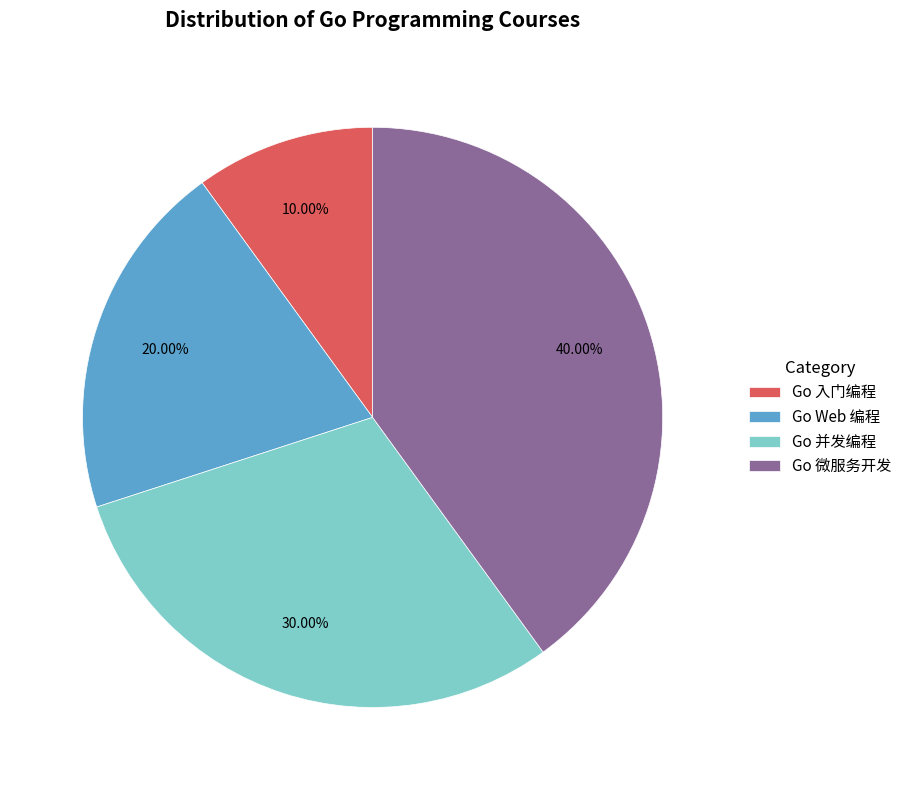

Which has a higher value, Go Web 编程 or Go 微服务开发?

Go 微服务开发